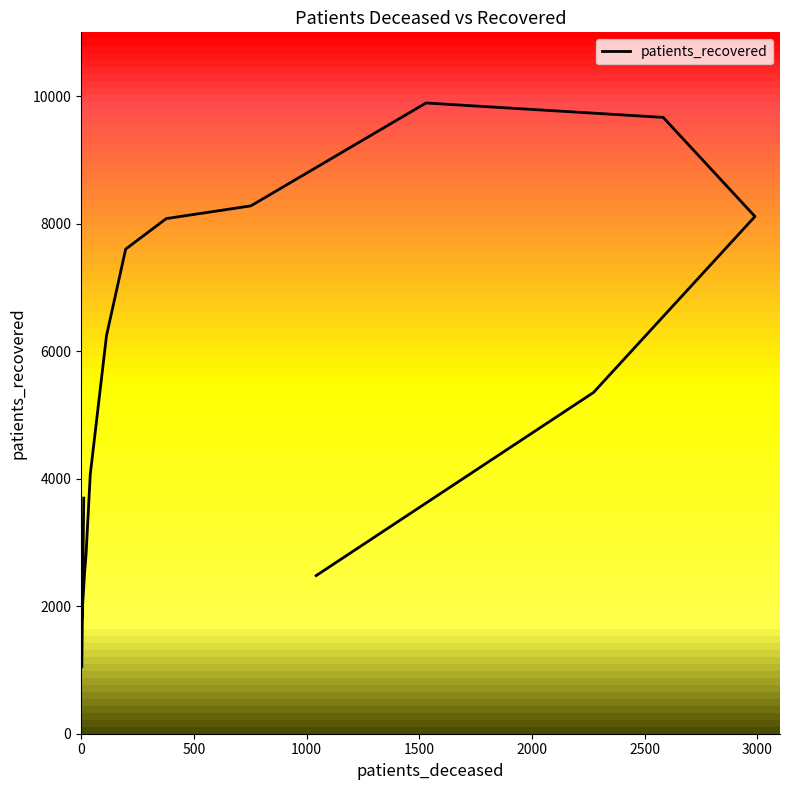

Is this an area chart (filled region under the line)?

No